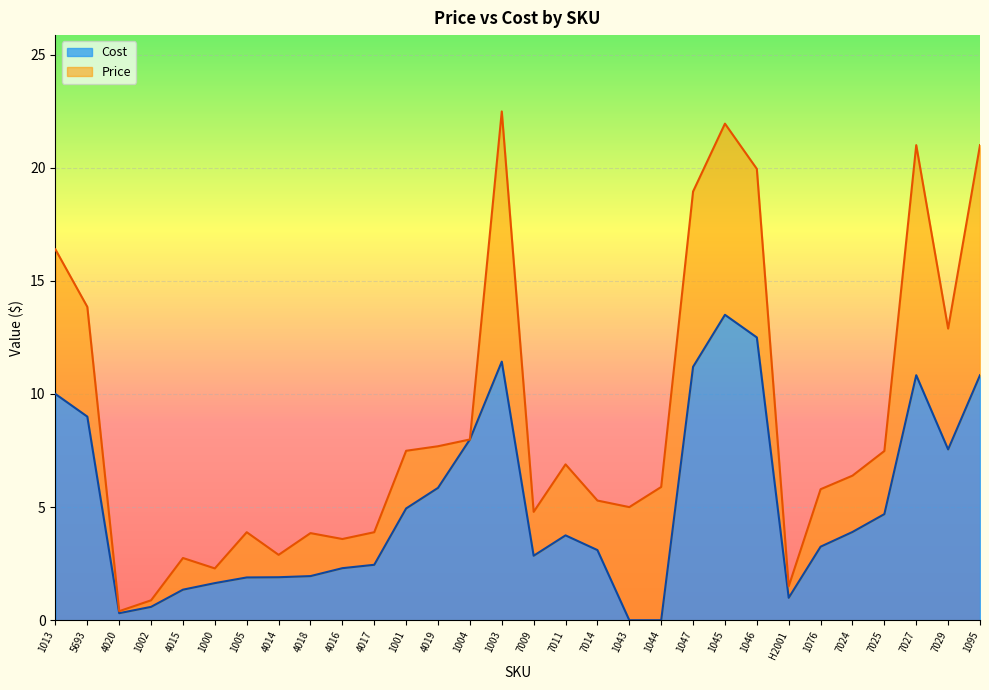

True or false: Cost has a value of 14.3 at 1013.

False